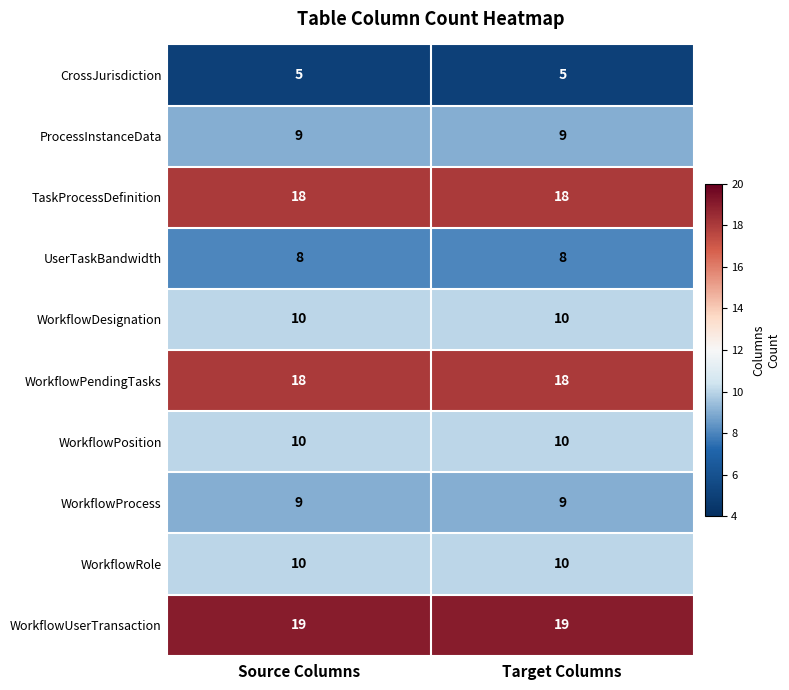

Which series has the largest total across all categories?

WorkflowUserTransaction